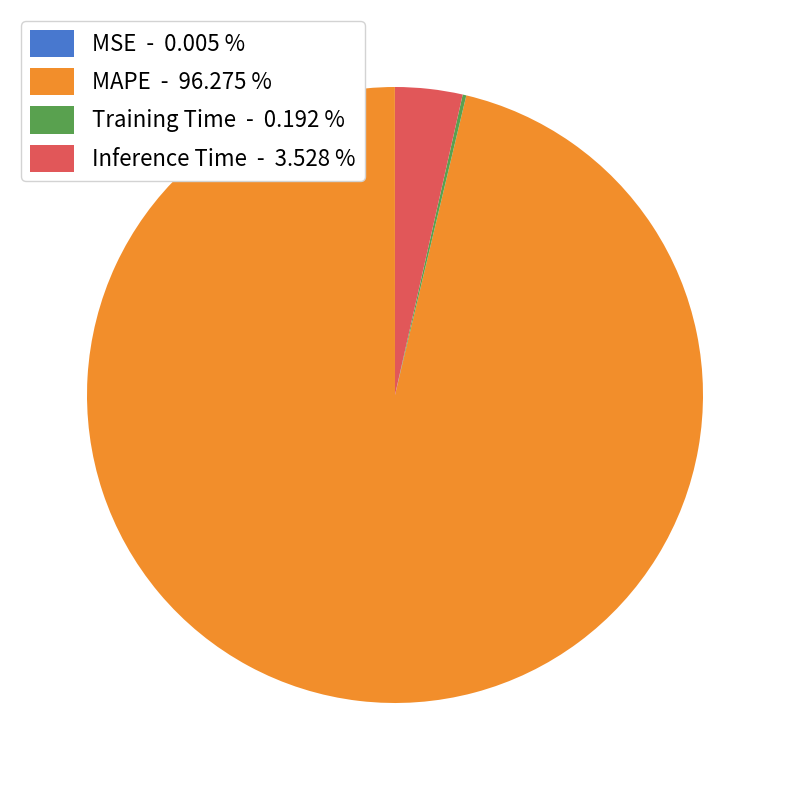

Approximately how many times larger is the value at MAPE - 96.275 % compared to Inference Time - 3.528 %?

27.3